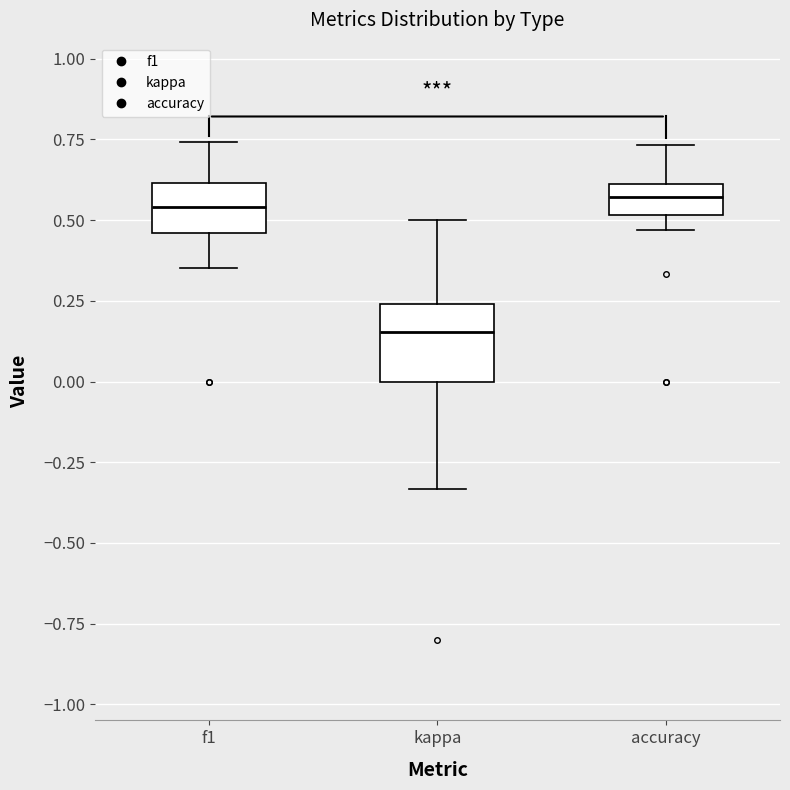

Reading left to right, transcribe this box plot: for each box, give where its median line is, the range the box spans, and where its two whiskers end, as read against the y-axis. The values are not printed on the chart, so give them approximately, as read against the axis.

f1: median 0.55, box 0.45 to 0.60, whiskers 0.35 to 0.75
kappa: median 0.15, box 0.00 to 0.25, whiskers -0.35 to 0.50
accuracy: median 0.55, box 0.50 to 0.60, whiskers 0.45 to 0.75